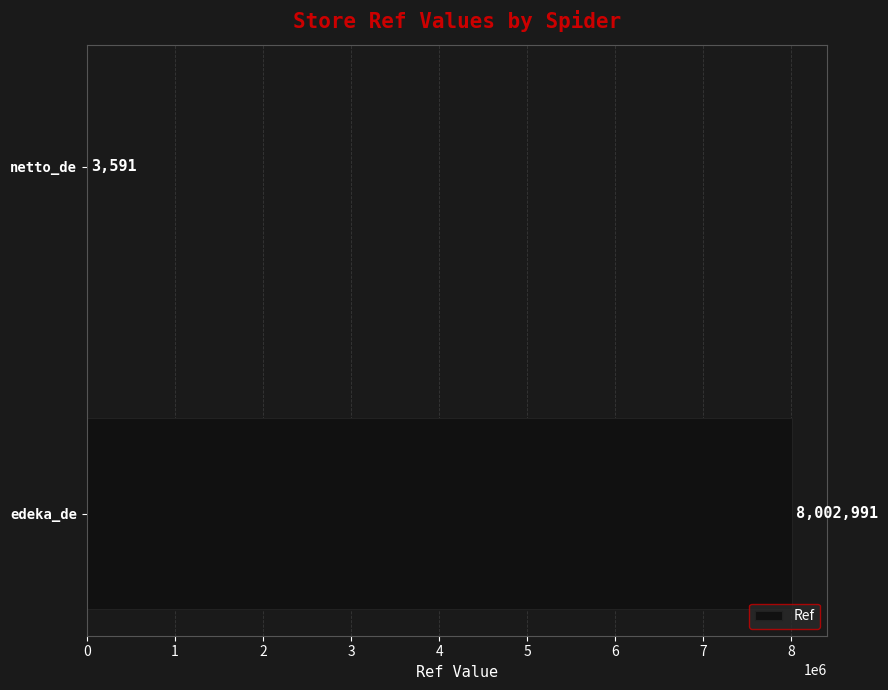

Reading bottom to top, extract all data points from this chart.

edeka_de=8002991	netto_de=3591